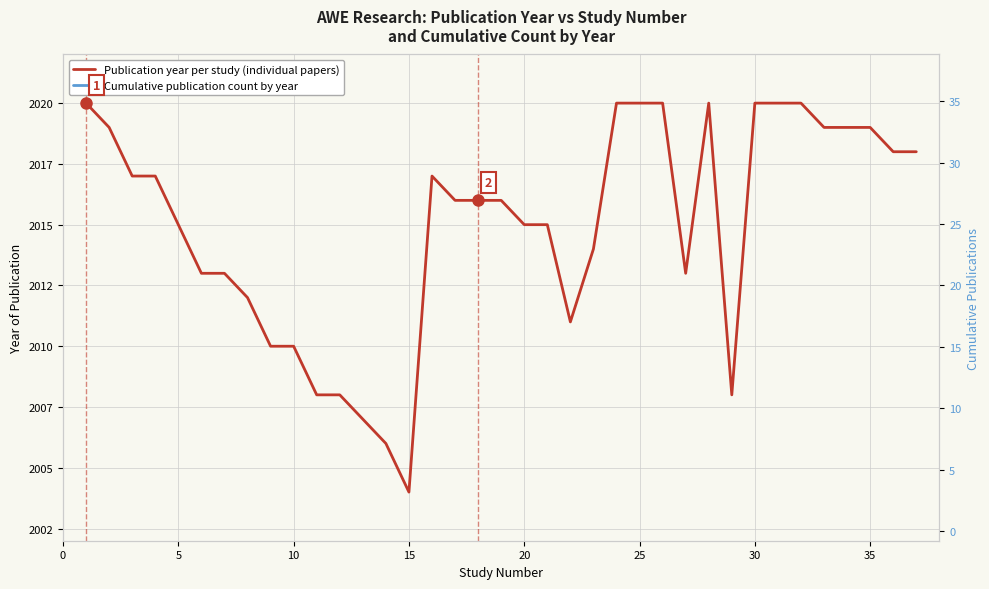

What is the smallest value displayed?

2004